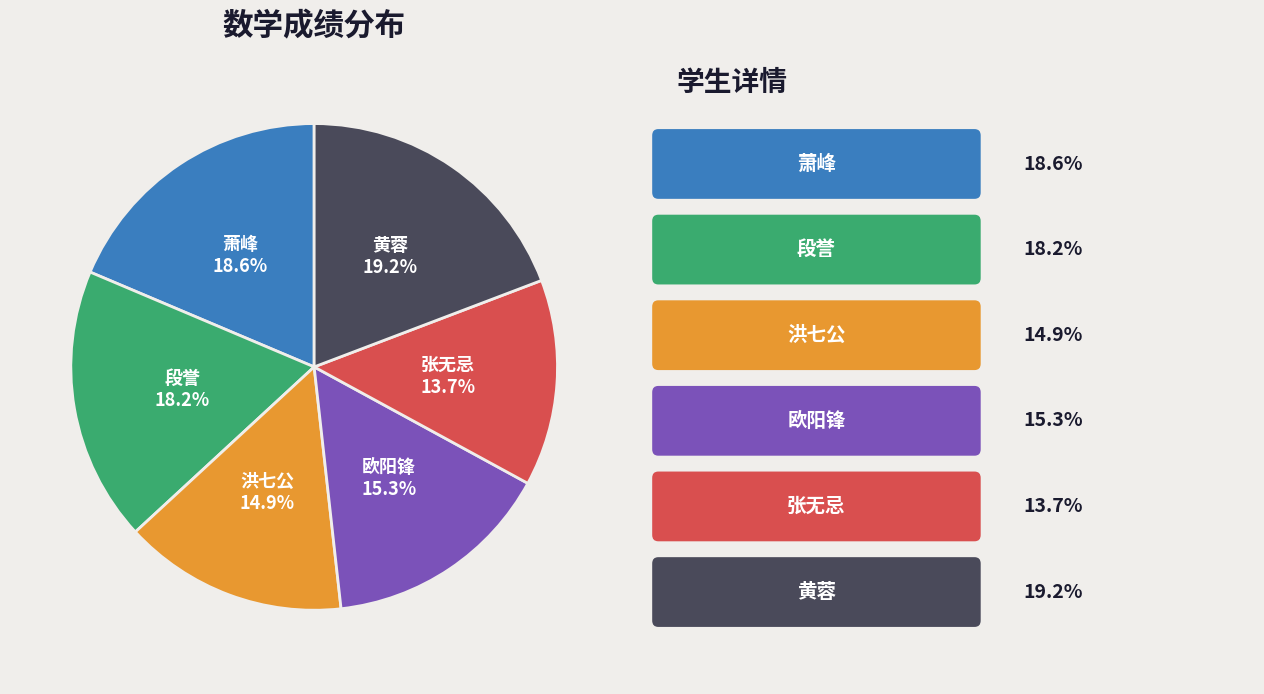

Is it true that 萧峰 is 19% of the pie?

True